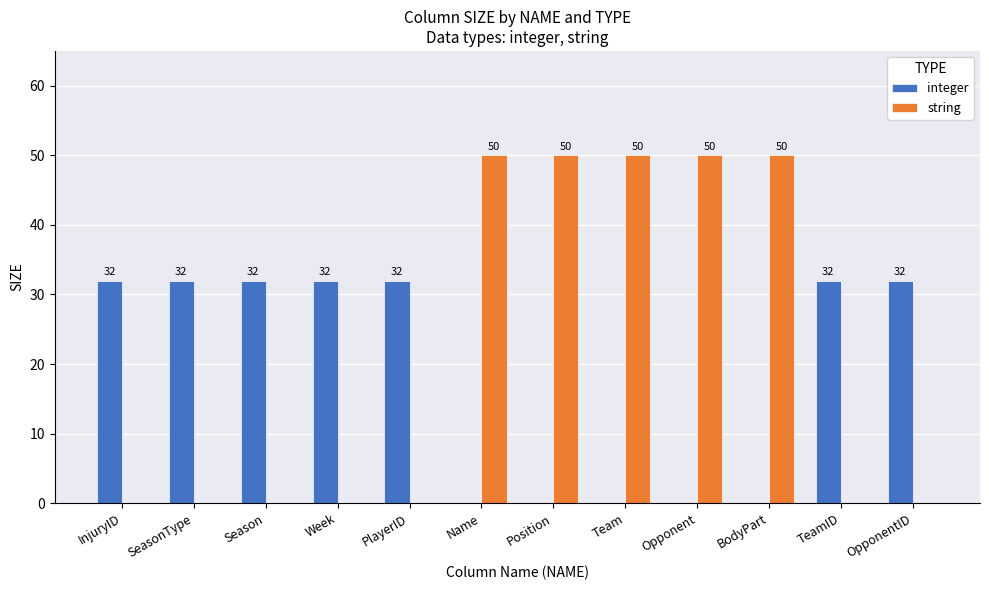

Which series changed the most between InjuryID and Name?

string